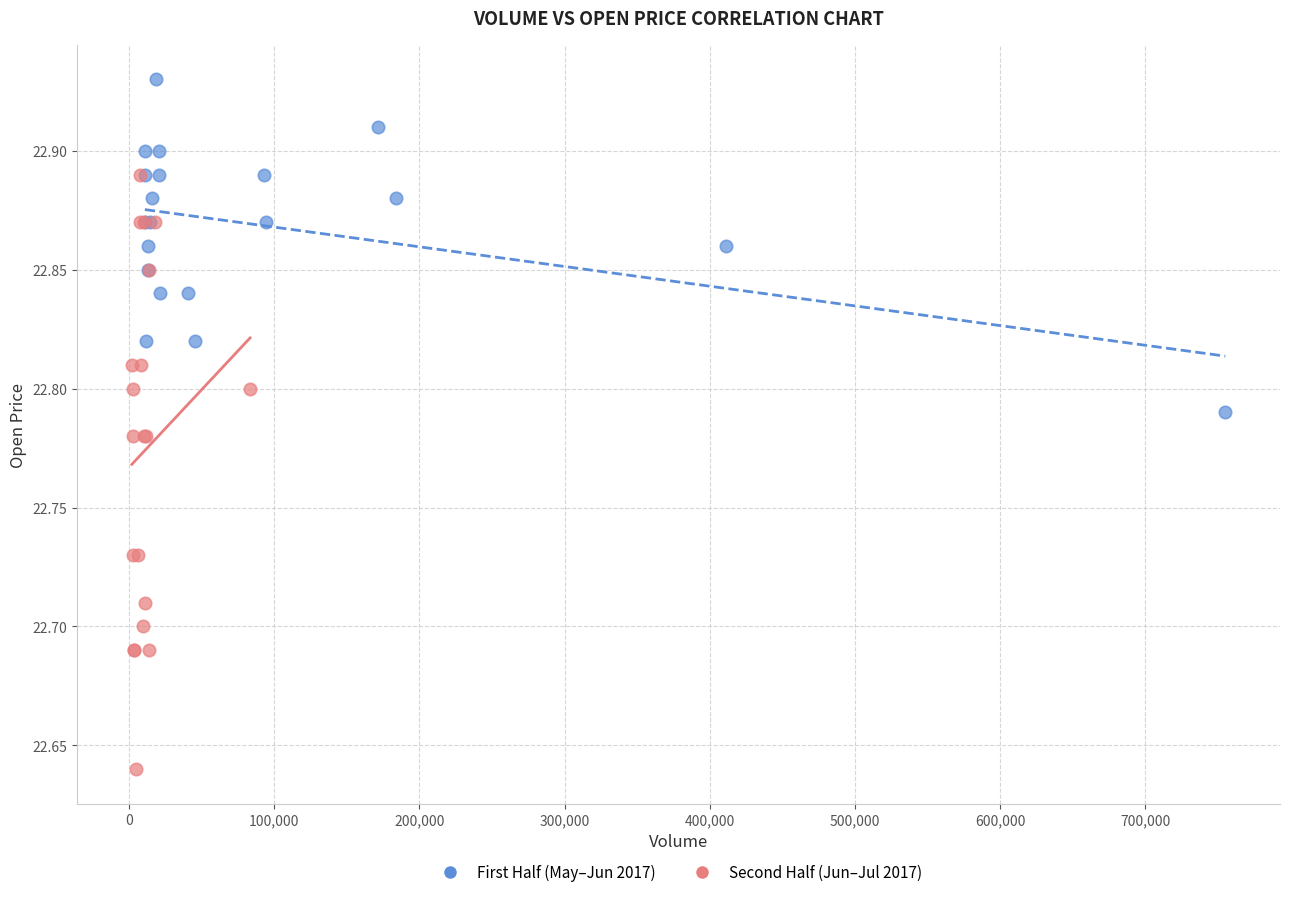

Which series contains the highest Y value?

First Half (May–Jun 2017)